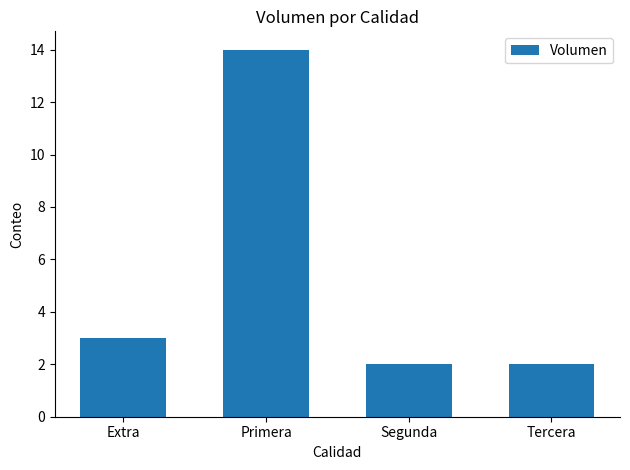

Which category has the highest value across all series?

Primera